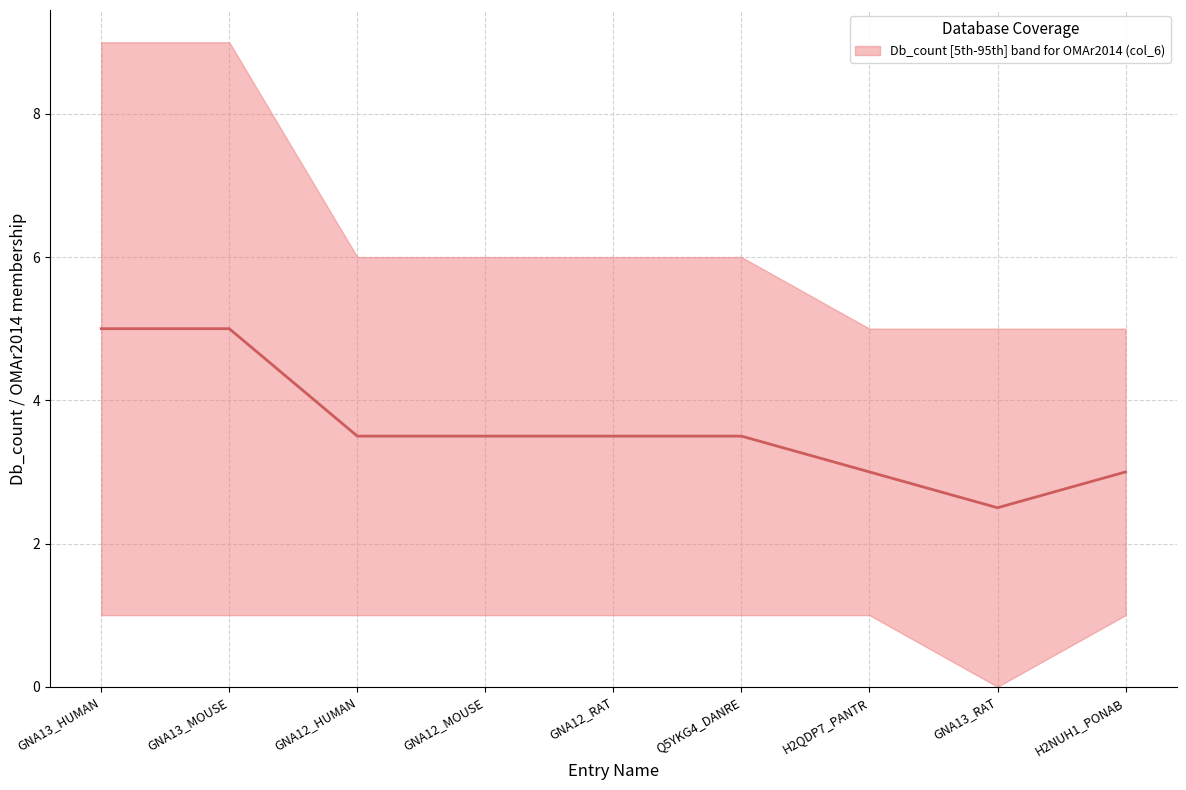

How many categories are shown in the chart?

9